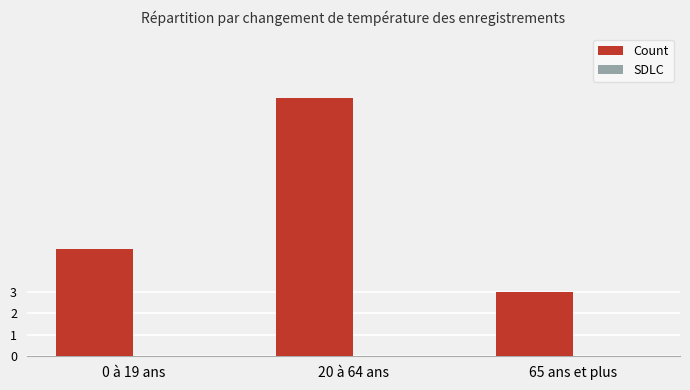

List the labels in order of value, largest first.

20 à 64 ans, 0 à 19 ans, 65 ans et plus